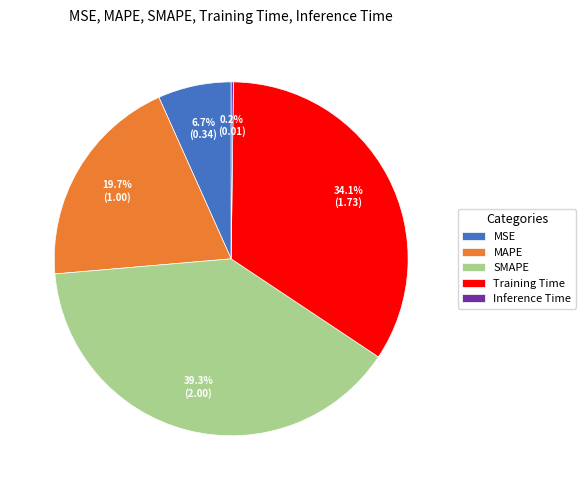

What is the largest slice in the pie chart?

SMAPE